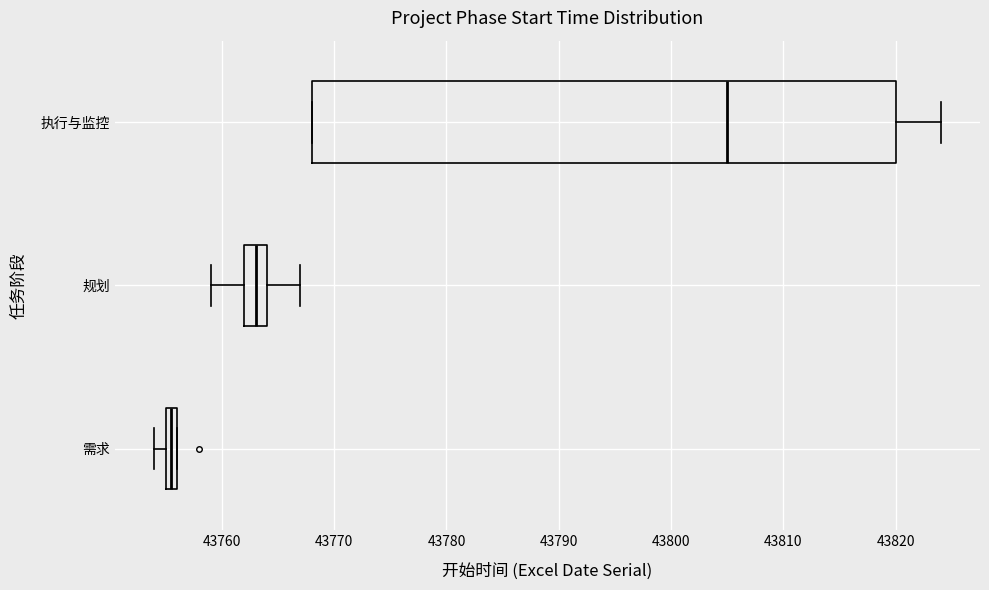

Comparing the boxes themselves (not the whiskers), which one is the widest?

执行与监控